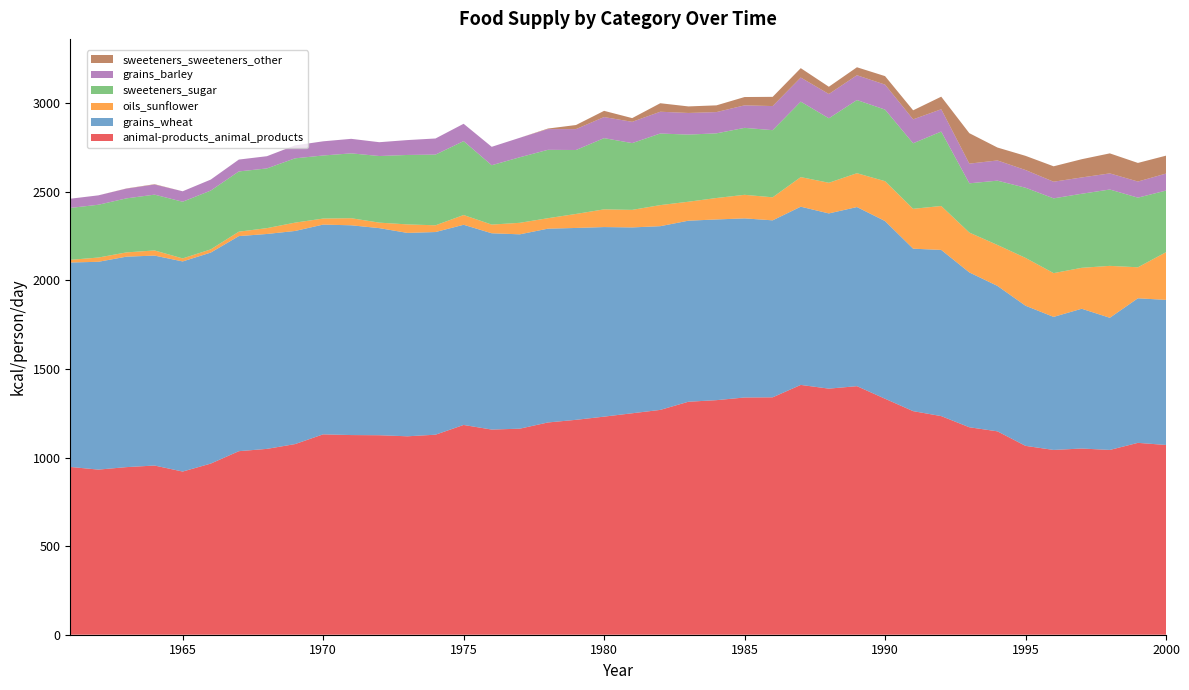

Reading left to right, extract all data points from this chart.

animal-products_animal_products: 947	932	946	955	921	966	1036	1049	1076	1131	1127	1126	1120	1129	1184	1158	1163	1198	1213	1231	1250	1269	1315	1324	1339	1340	1410	1389	1403	1332	1262	1234	1171	1148	1066	1043	1051	1043	1083	1071
grains_wheat: 1154	1173	1188	1185	1186	1191	1214	1213	1203	1184	1184	1169	1148	1144	1130	1108	1097	1094	1083	1070	1049	1037	1022	1020	1011	999	1006	989	1011	1003	917	938	874	821	791	751	789	746	816	819
oils_sunflower: 15	24	24	29	17	18	25	33	47	34	40	31	48	38	55	49	65	59	79	100	99	119	107	121	133	130	167	173	191	225	225	248	225	231	270	247	231	293	175	269
sweeteners_sugar: 293	298	305	315	320	332	340	337	363	356	366	376	392	399	417	335	370	386	361	402	377	404	379	365	378	379	426	364	413	404	370	420	278	363	396	422	418	431	393	348
grains_barley: 52	53	55	57	59	62	67	69	73	80	82	78	84	91	98	104	110	117	118	119	120	123	122	120	127	136	136	137	140	141	135	126	111	114	100	94	92	91	91	96
sweeteners_sweeteners_other: 0	0	1	2	0	0	0	0	0	0	0	0	0	0	0	0	0	3	23	35	21	48	37	38	47	52	53	41	45	48	51	71	172	73	80	87	103	113	105	101